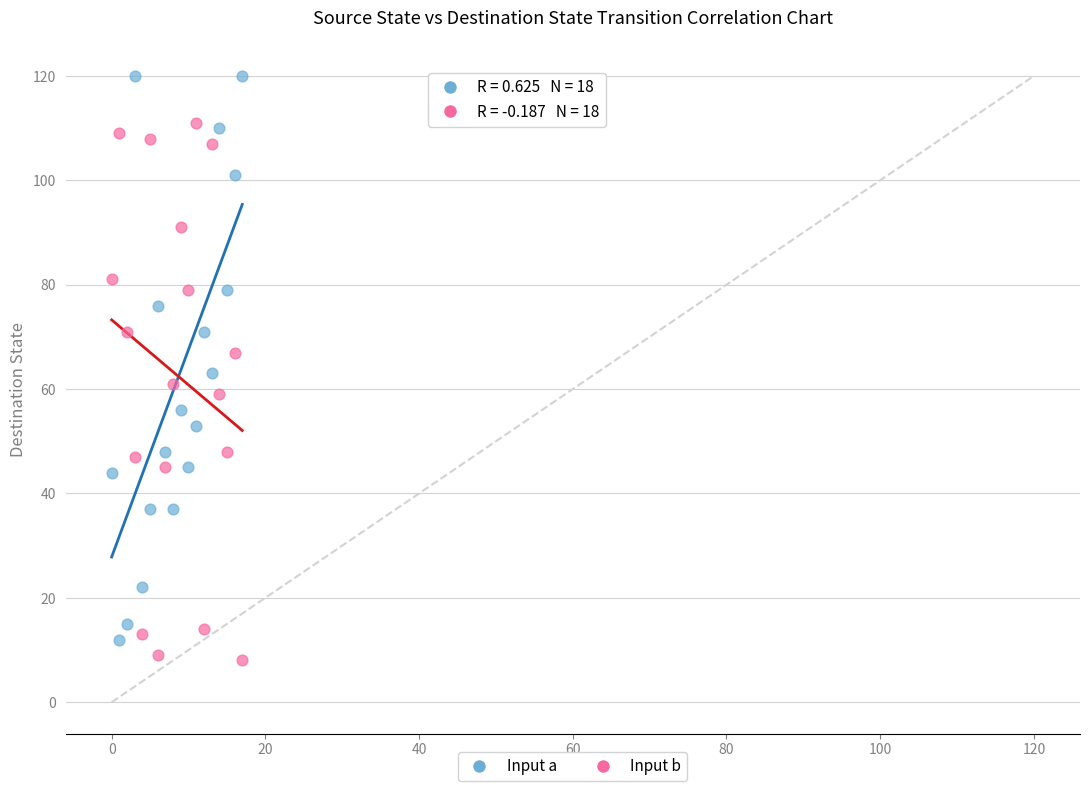

Which series reaches the maximum Y coordinate?

Input a